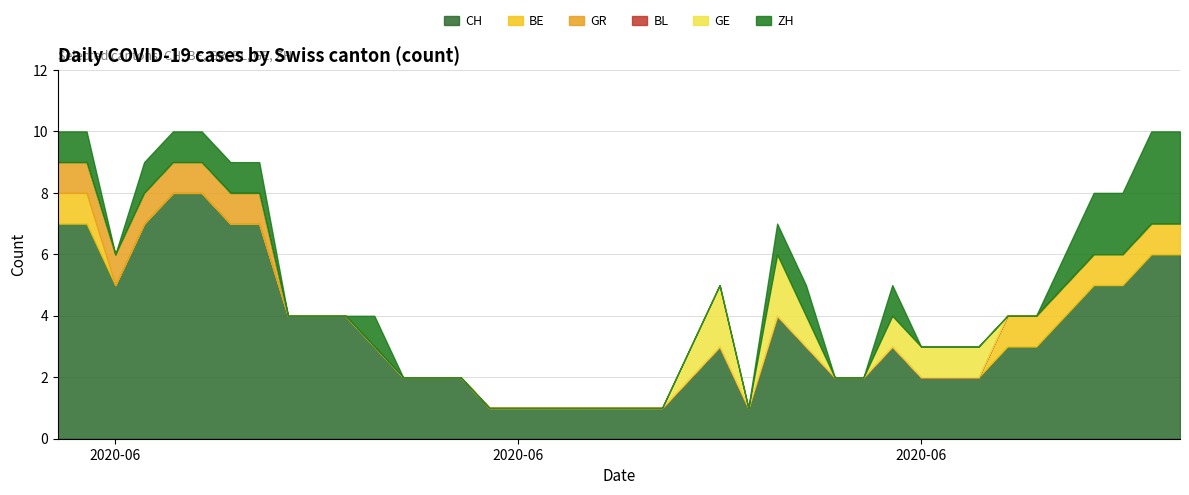

What position from the right is 2020-07-09?

1